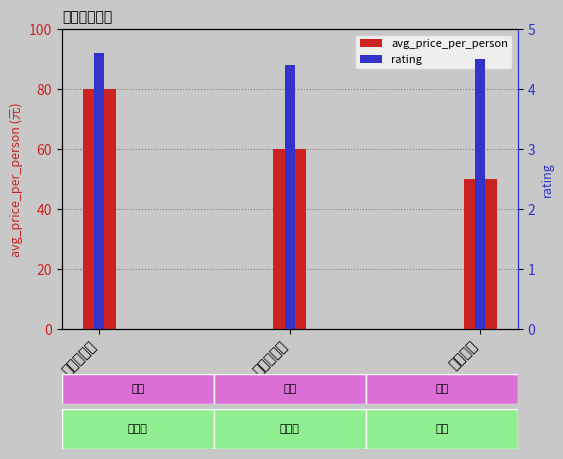

What is the lowest value of the avg_price_per_person series?

50.0